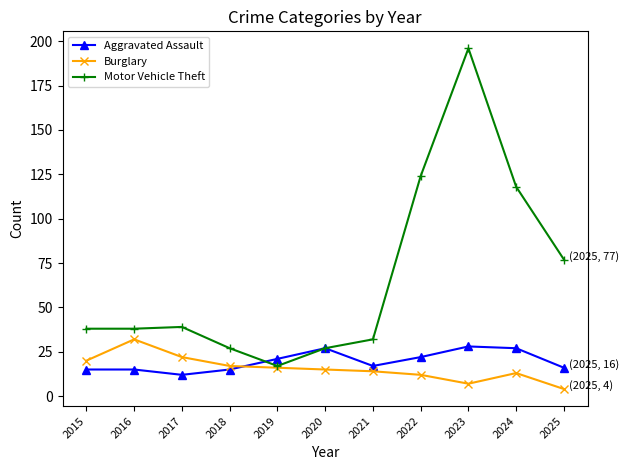

How many intersections are there between Burglary and Aggravated Assault?

1